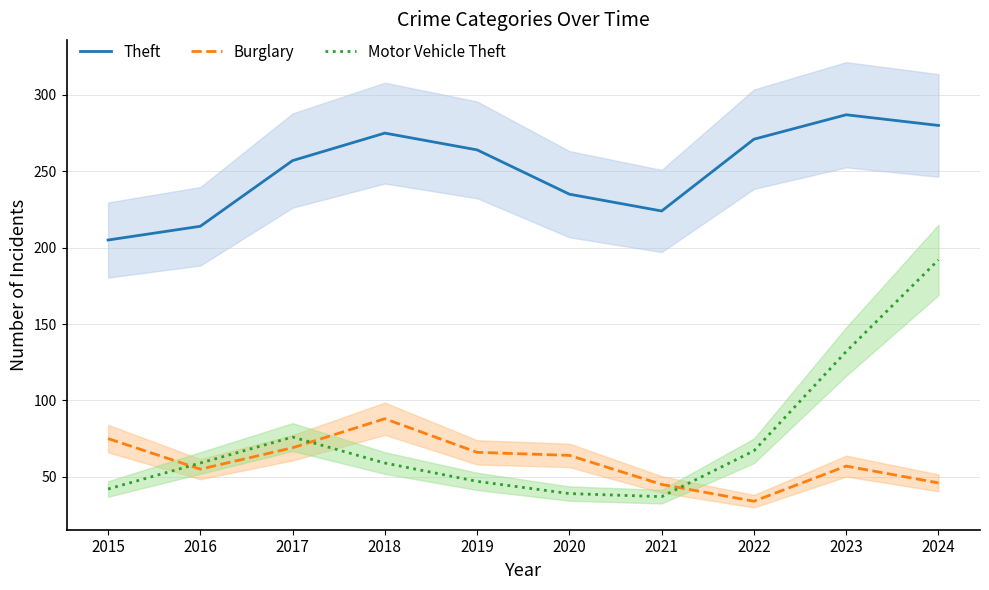

The Theft series shows 287 at 2023. True or false?

True